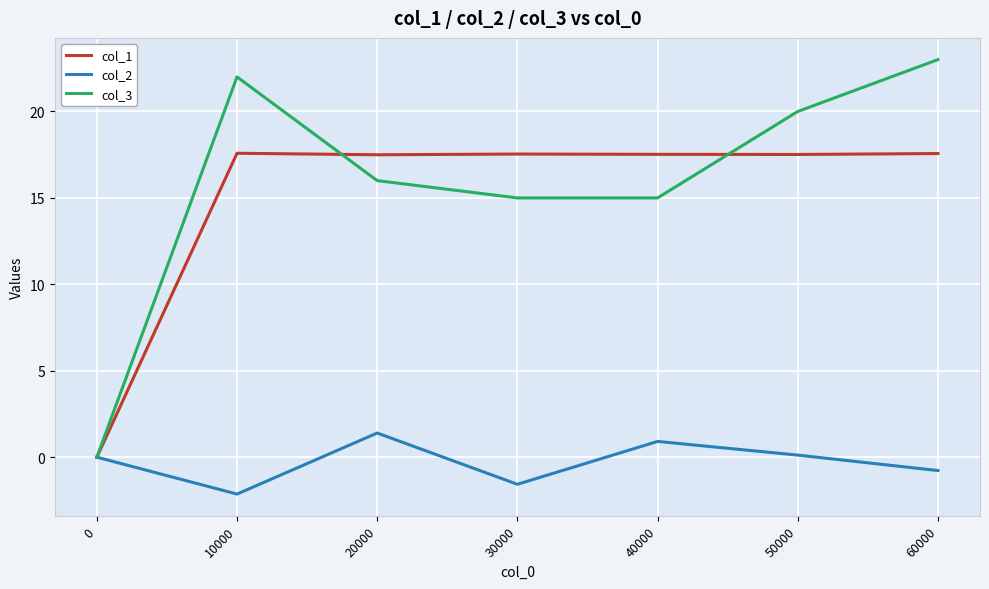

What is the smallest value displayed?

-2.1